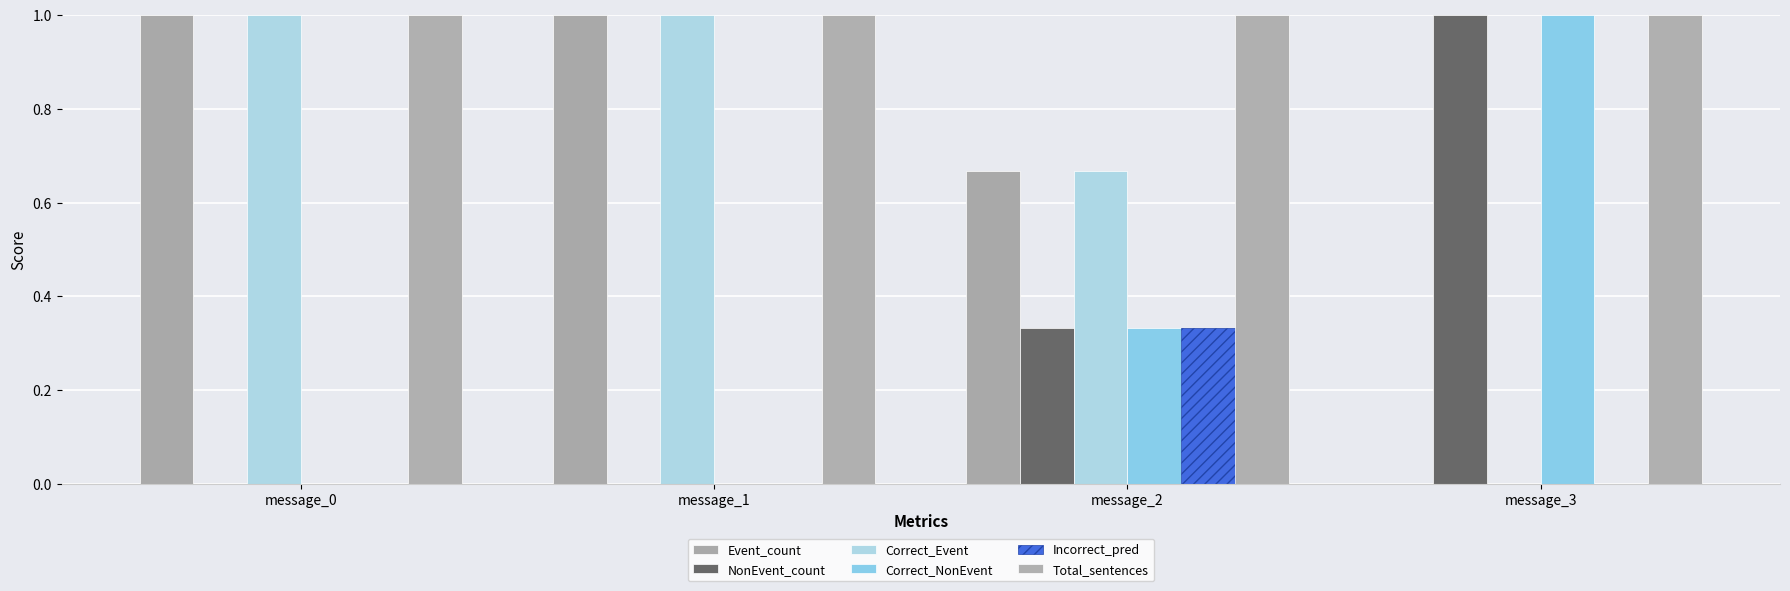

At which category is the sum across all series the highest?

message_2